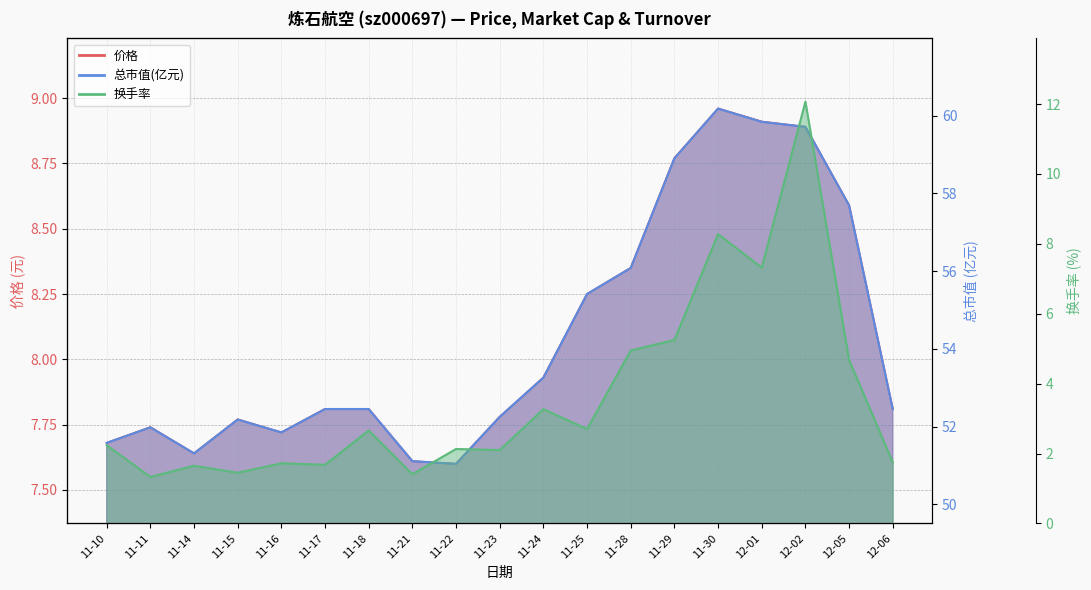

The 换手率 series shows 2.7 at 11-25. True or false?

True